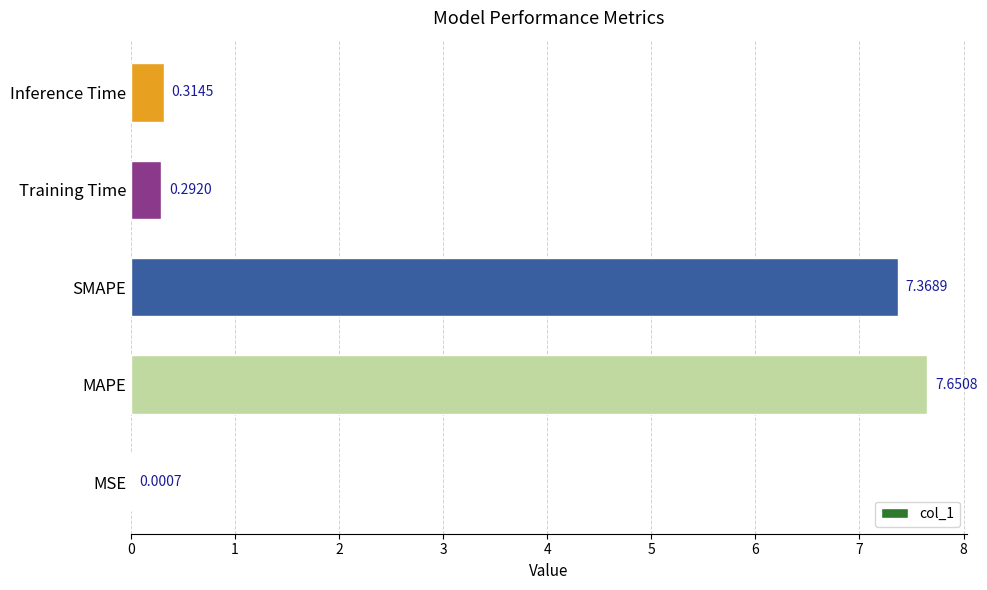

At which category does the chart reach its peak across all series?

MAPE